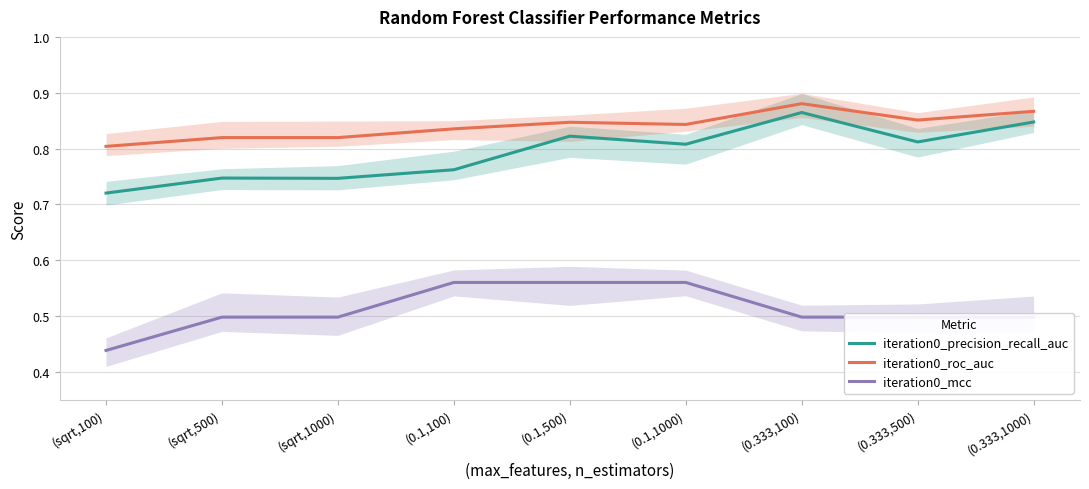

Read the iteration0_precision_recall_auc value at (sqrt,500).

0.7